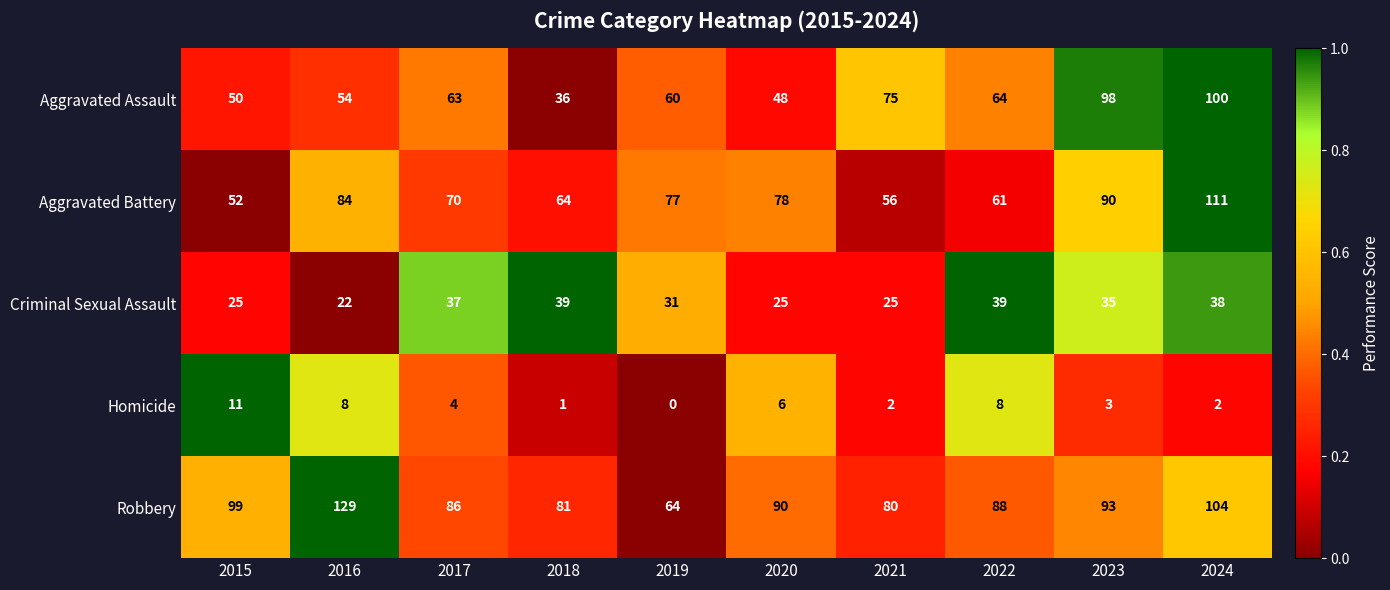

At 2021, list the series in order from largest to smallest.

Robbery, Aggravated Assault, Aggravated Battery, Criminal Sexual Assault, Homicide